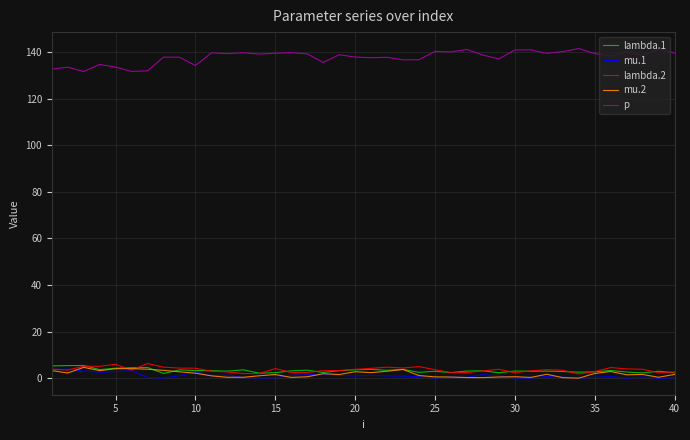

Which series has the largest total across all categories?

p